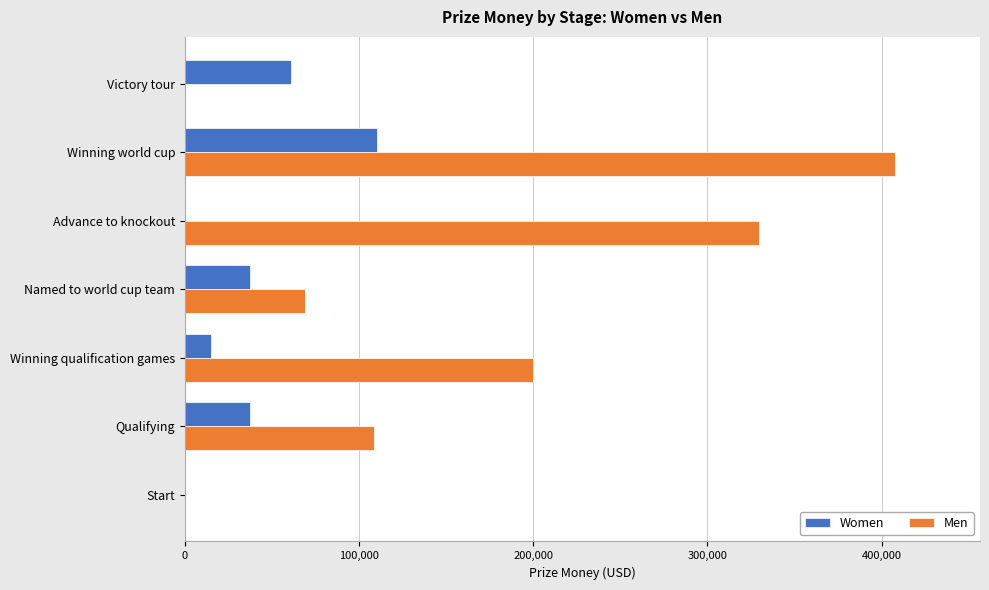

What is the total value across all series at Winning qualification games?

215000